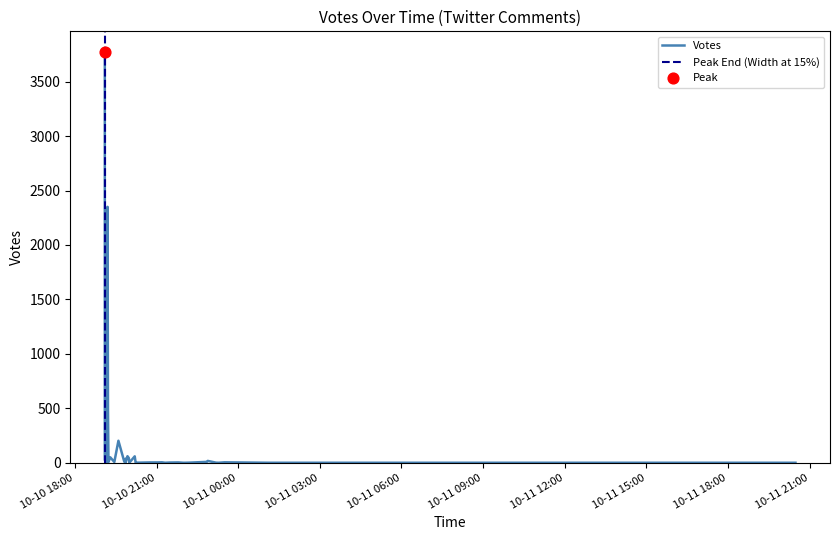

What is the change in value from 2019-10-10 19:56 to 2019-10-10 19:49?

-51